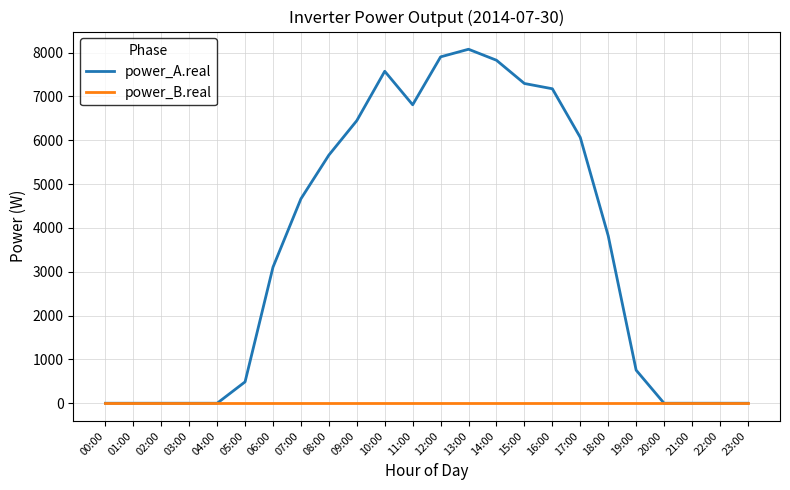

How many categories are shown in the chart?

24